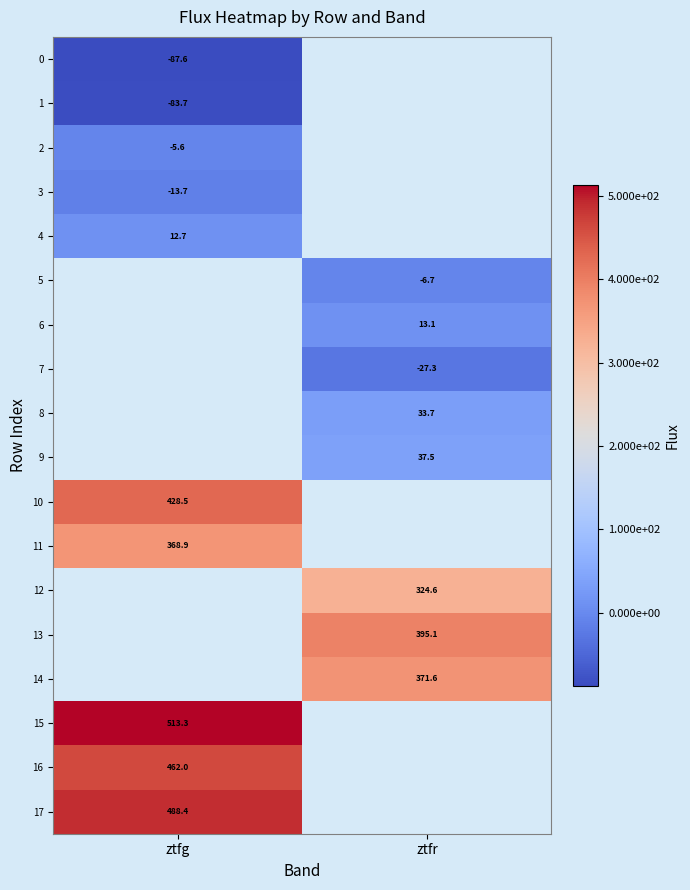

How many distinct data groups are displayed?

18